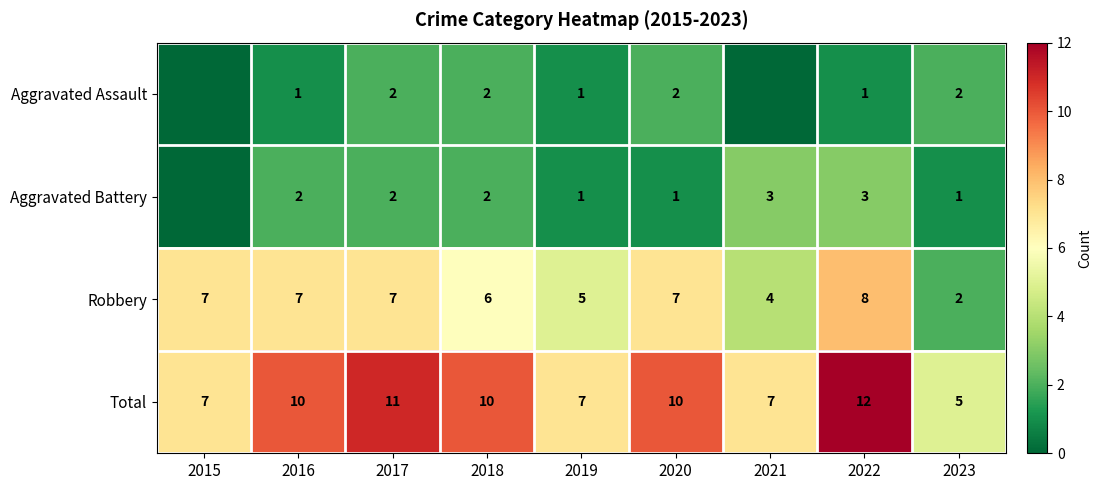

What is the spread (max minus min) of values at 2023?

4